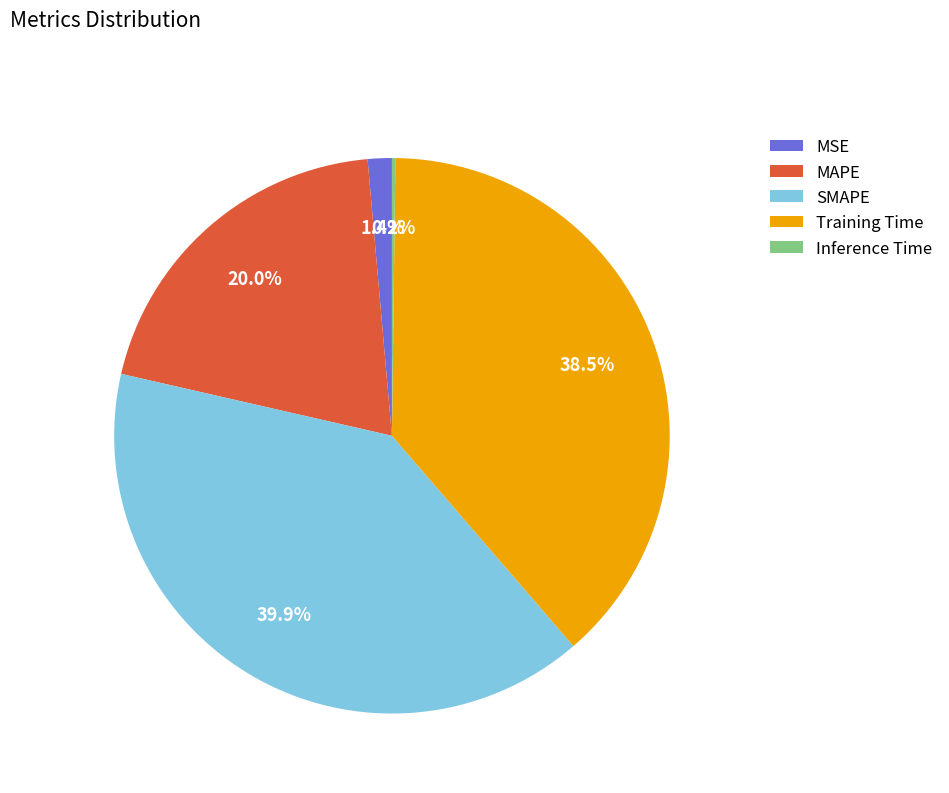

Combined, do MAPE and MSE account for over 50%?

No